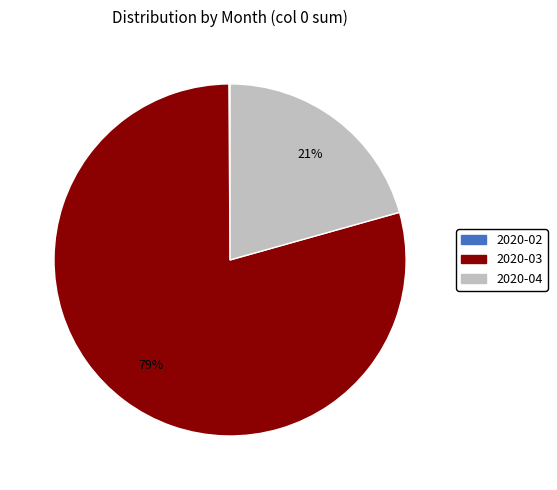

Do 2020-03 and 2020-04 together represent more than half of the pie?

Yes